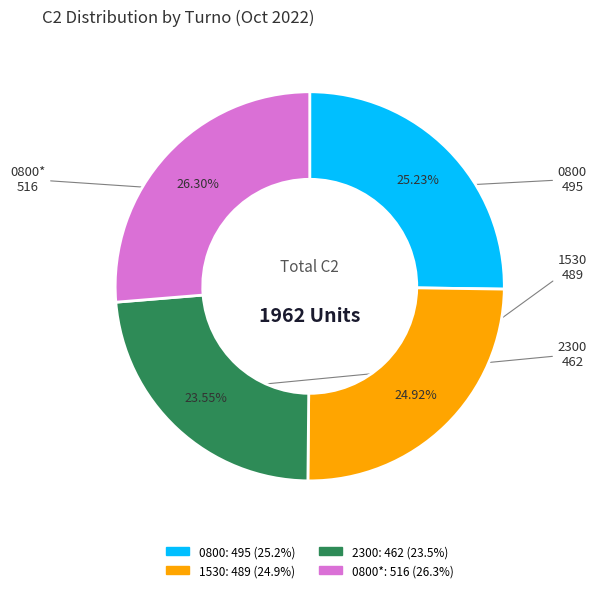

Between 2300 and 0800, which is larger?

0800